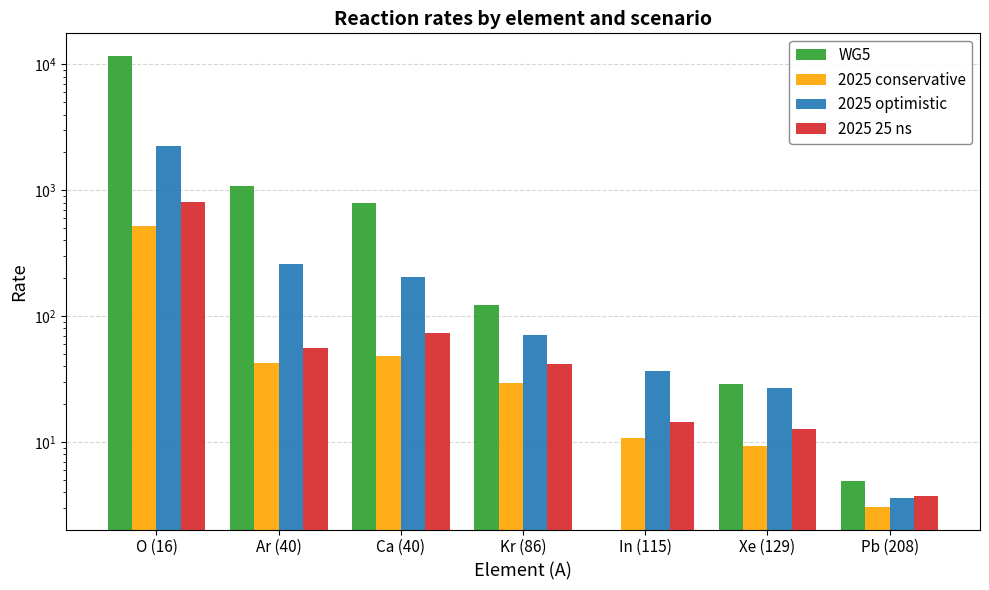

Is it true that 2025 optimistic equals 4.7 at Pb (208)?

False